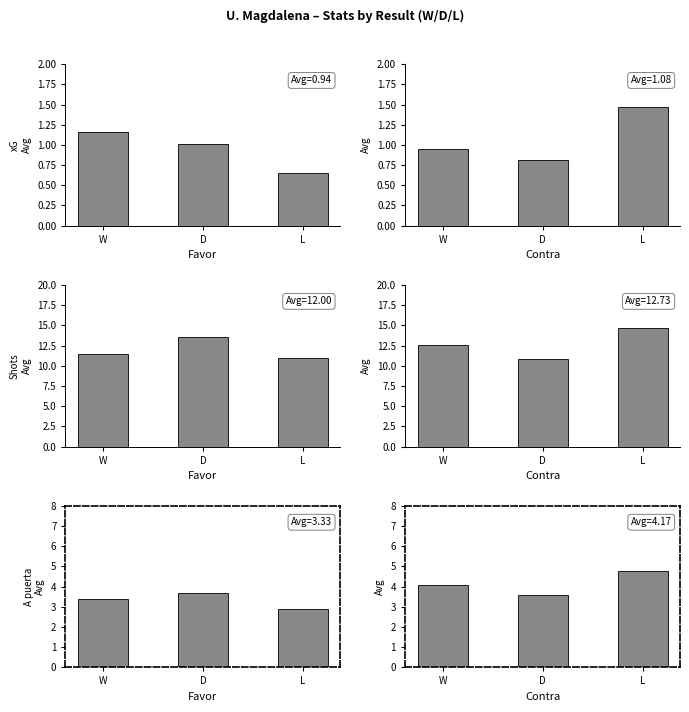

Between W and L, which series saw the biggest shift?

Shots Contra